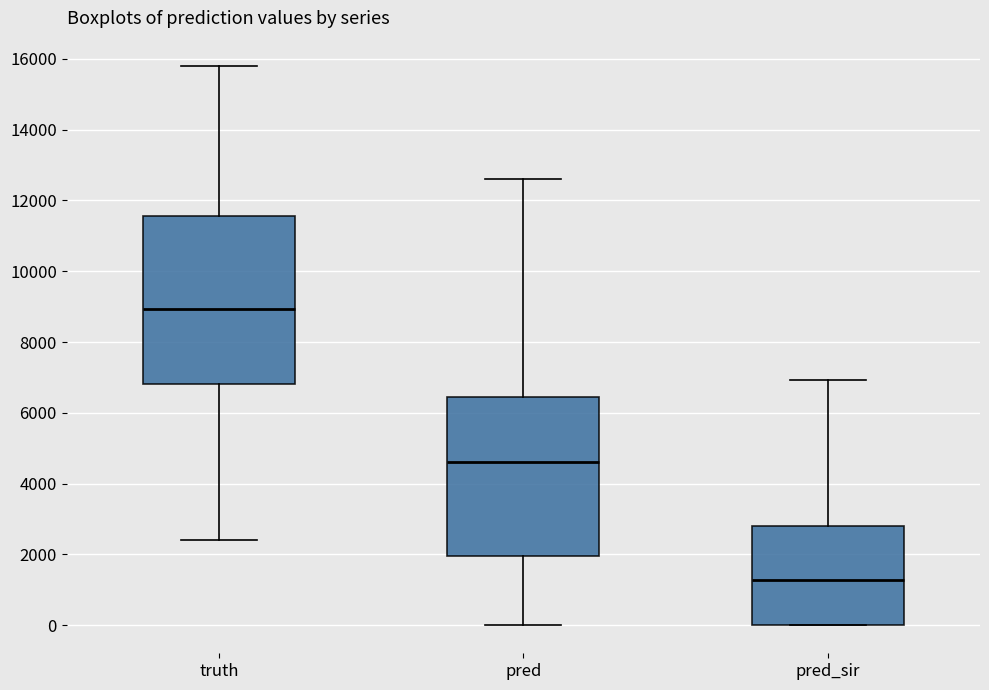

Reading left to right, transcribe this box plot: for each box, give where its median line is, the range the box spans, and where its two whiskers end, as read against the y-axis. The values are not printed on the chart, so give them approximately, as read against the axis.

truth: median 9000, box 6800 to 11600, whiskers 2400 to 15800
pred: median 4600, box 2000 to 6400, whiskers 0 to 12600
pred_sir: median 1200, box 0 to 2800, whiskers 0 to 7000